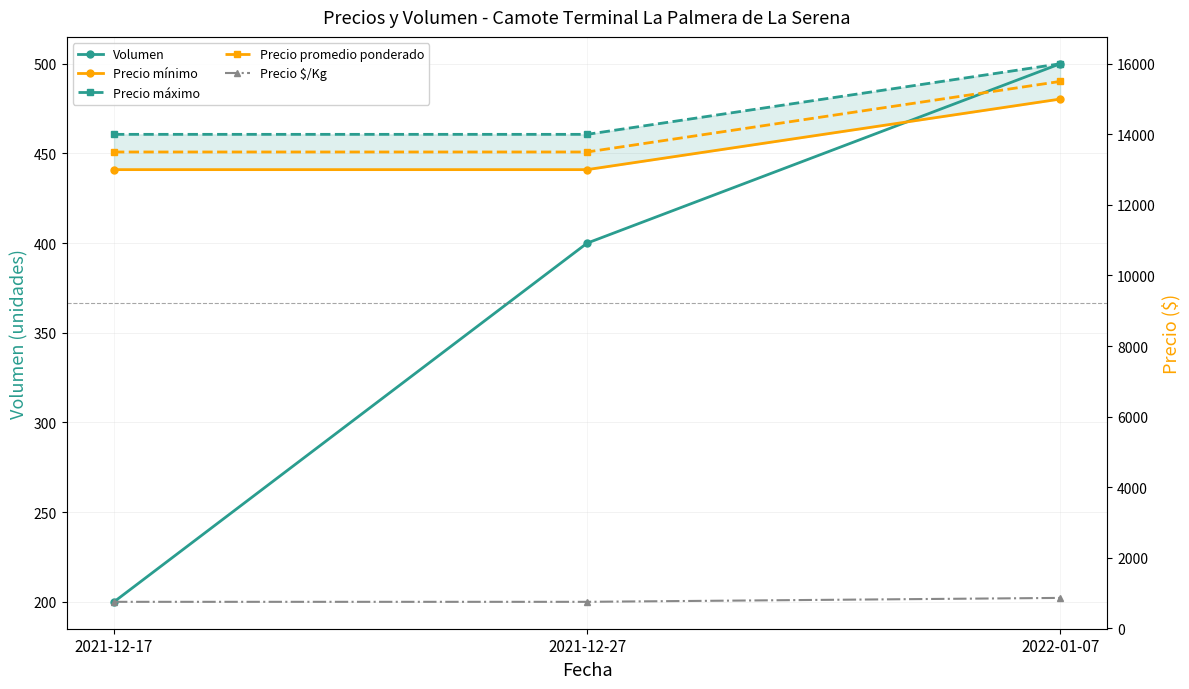

What is the minimum value shown in the chart?

200